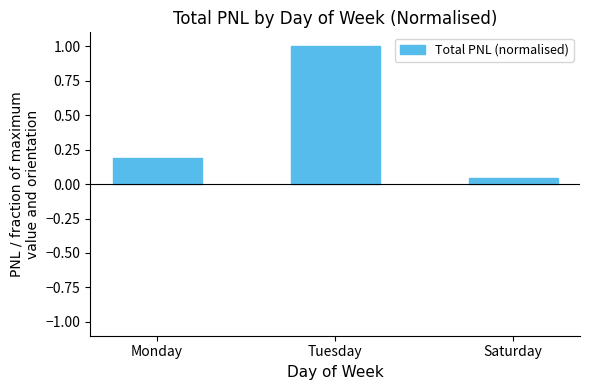

The value at Tuesday is 0.5. True or false?

False